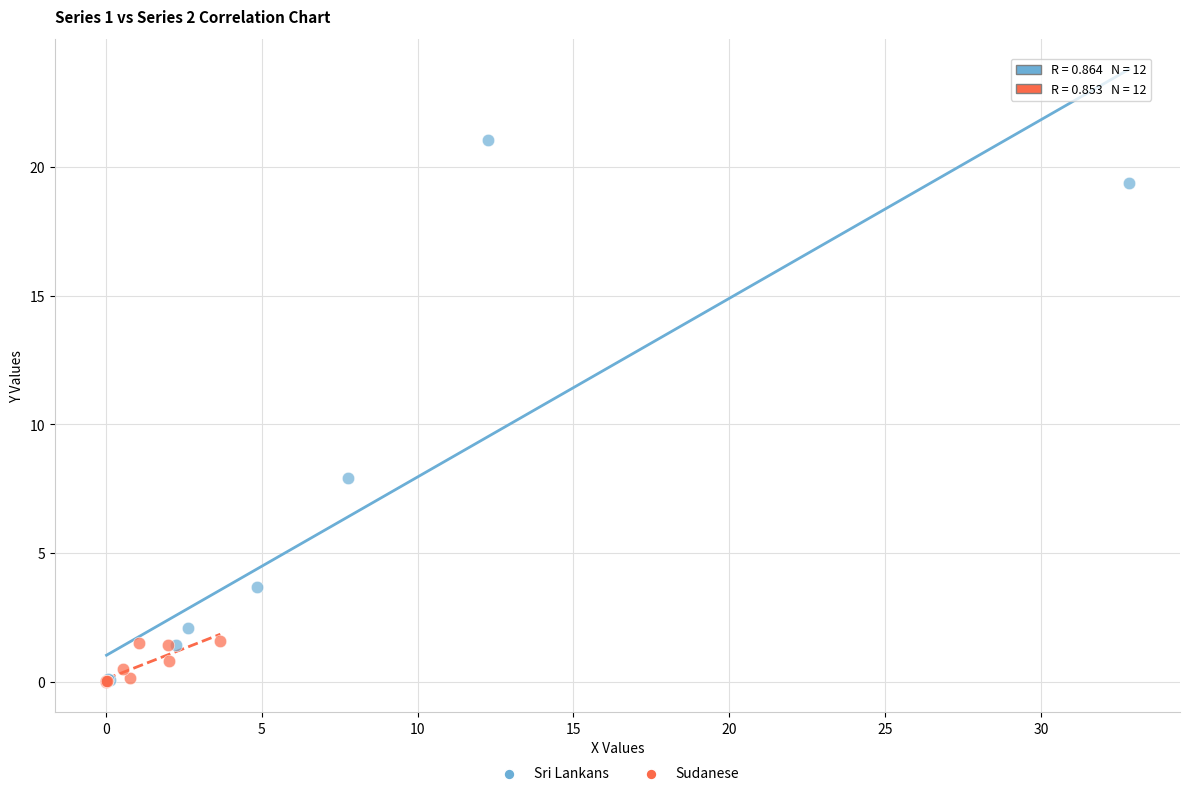

Which series reaches the maximum Y coordinate?

Sri Lankans